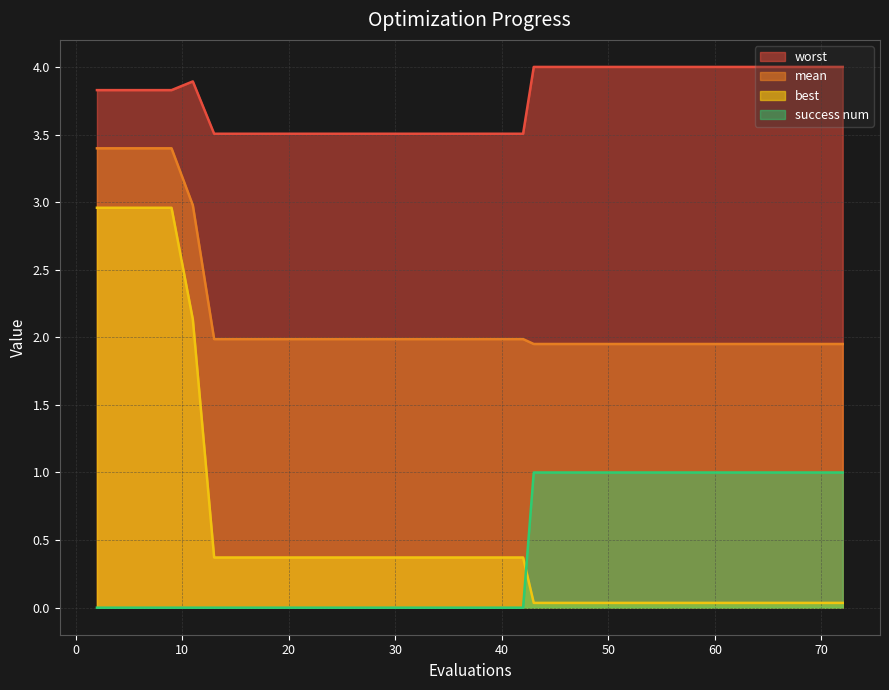

At how many categories does at least one series exceed 2?

40